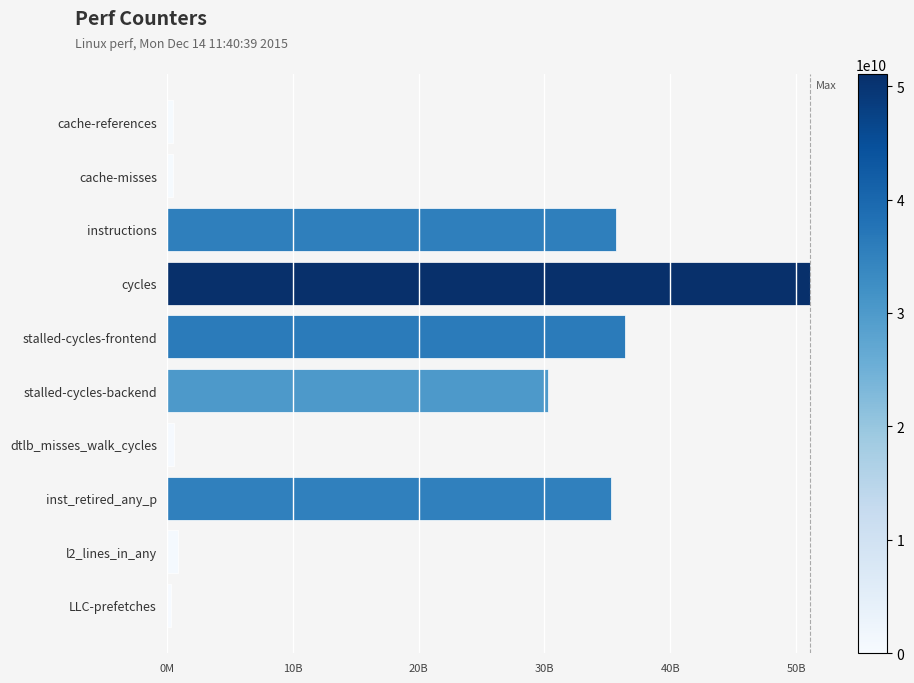

Does the chart contain any negative values?

No